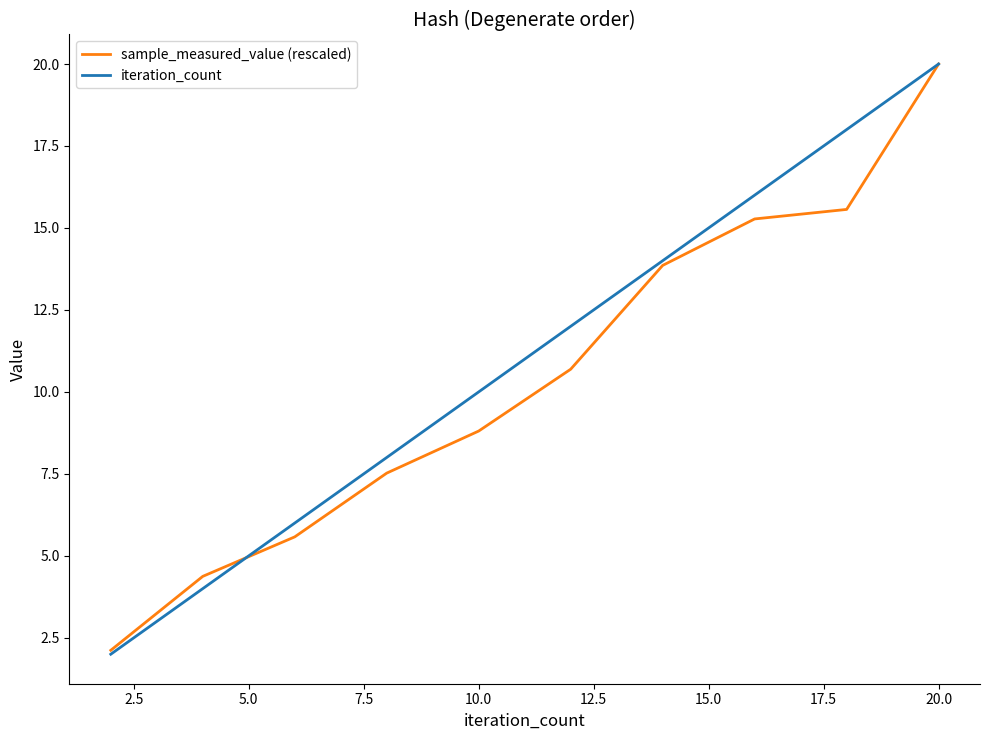

What is the lowest value of the iteration_count series?

2.0